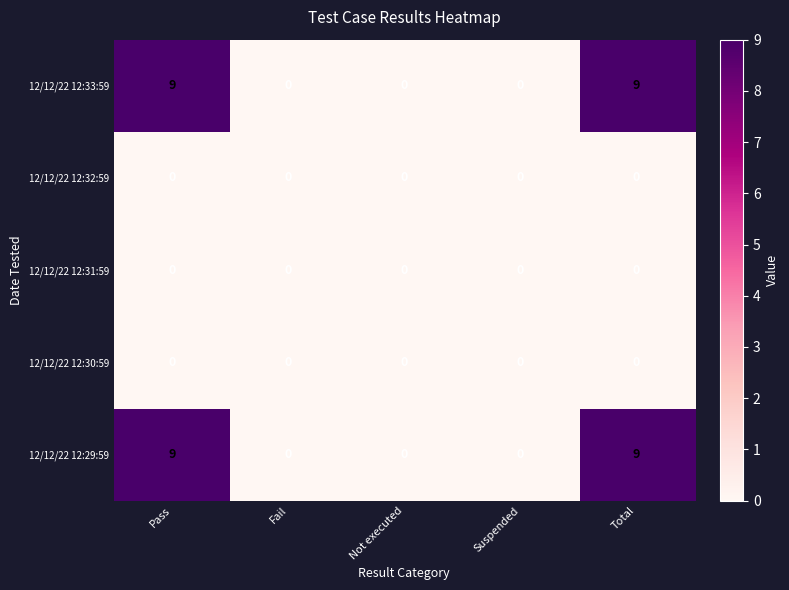

At how many categories does at least one series exceed 6?

2